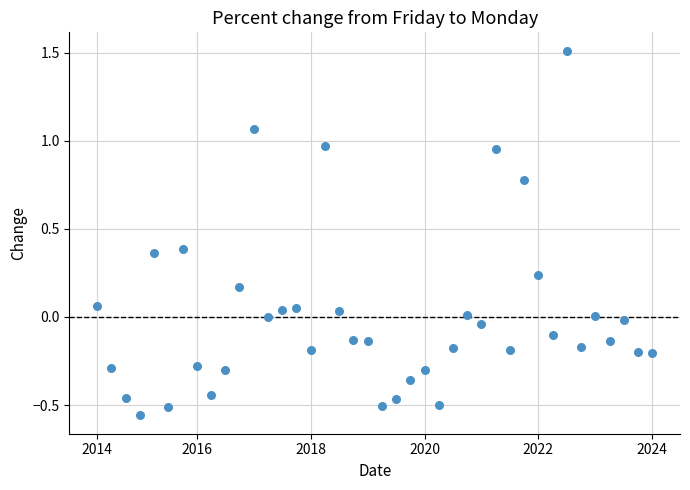

What is the range of Y values (max minus min)?

2.1